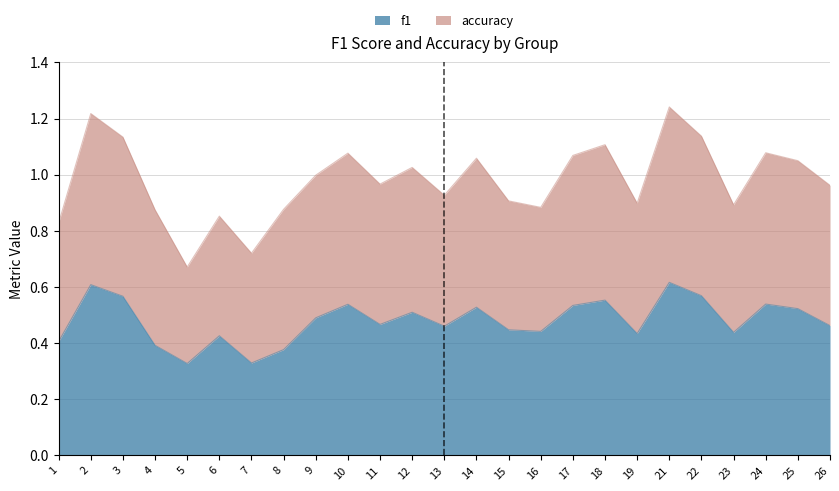

List the labels in order of value, largest first.

21, 2, 22, 3, 18, 24, 10, 17, 14, 25, 12, 9, 11, 26, 13, 15, 16, 23, 19, 6, 1, 4, 8, 7, 5